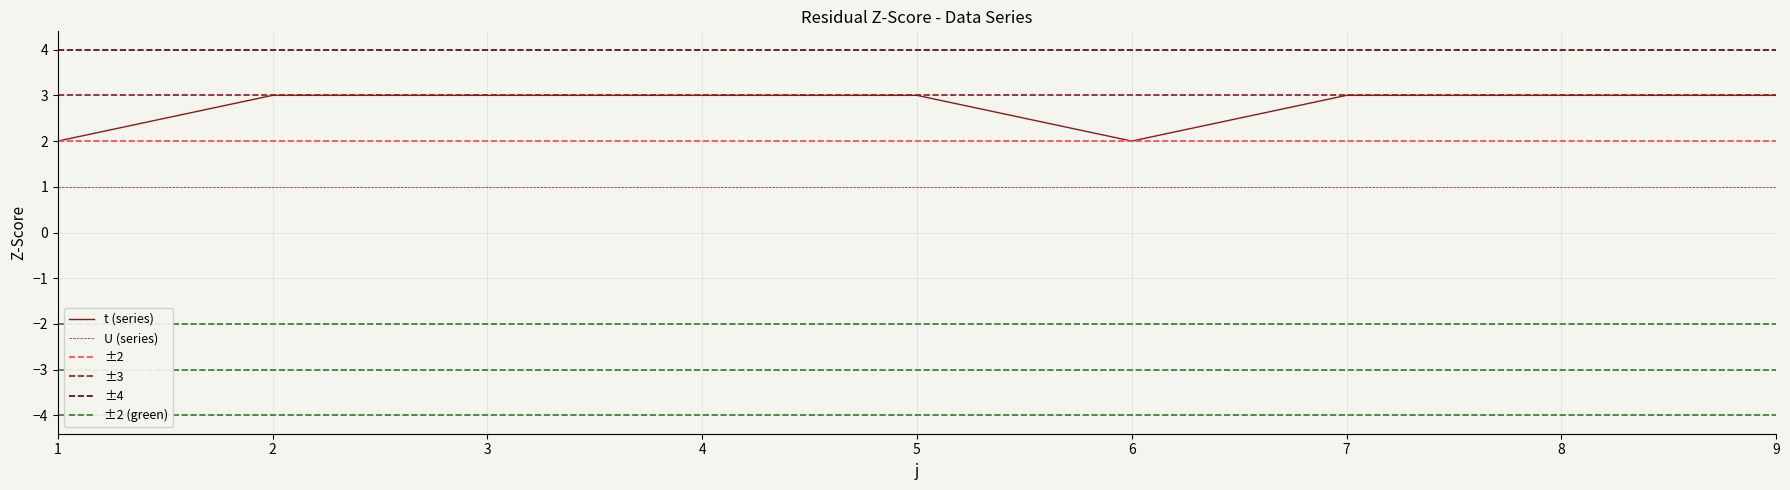

The value at 3 is 2. True or false?

False